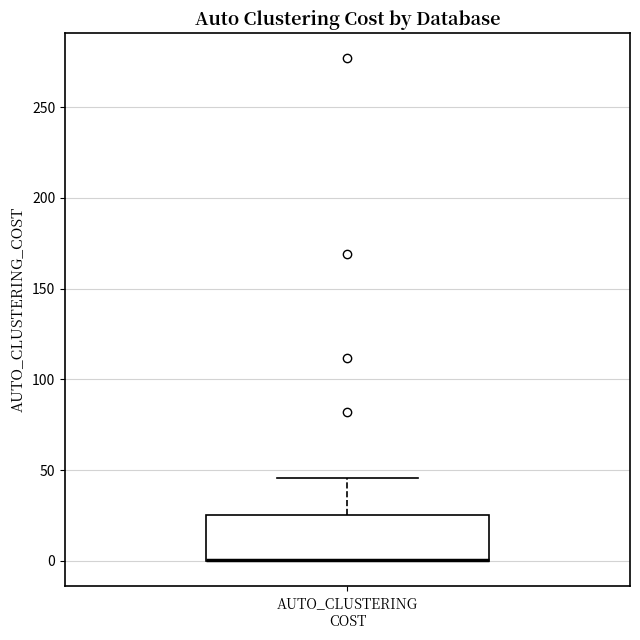

Transcribe this box plot: give where the median line is, the range the box spans, and where the two whiskers end, as read against the y-axis. The values are not printed on the chart, so give them approximately, as read against the axis.

median 0 (drawn on the box's lower edge), box 0 to 25, whiskers 0 to 45